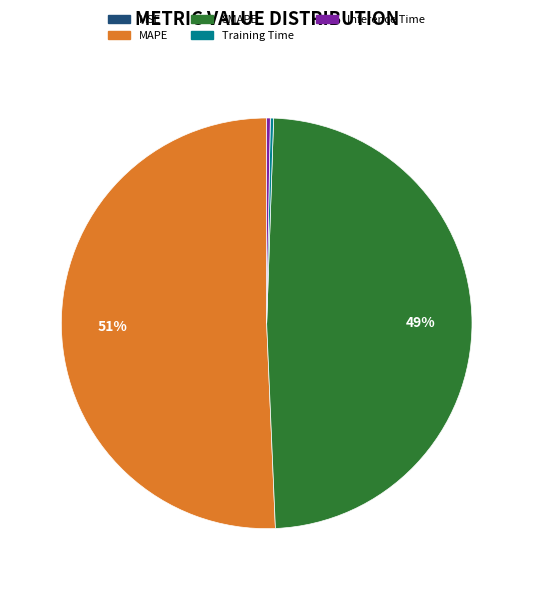

To the nearest percent, what is the difference between the MAPE and SMAPE slice percentages?

2%